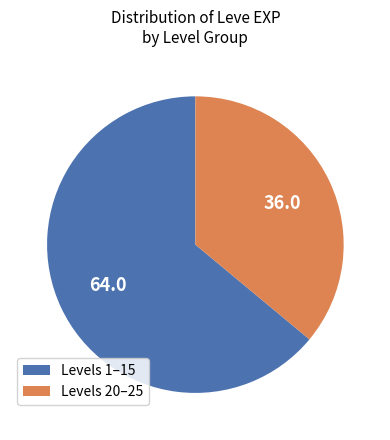

What is the ratio of the value at Levels 20–25 to the value at Levels 1–15?

0.6